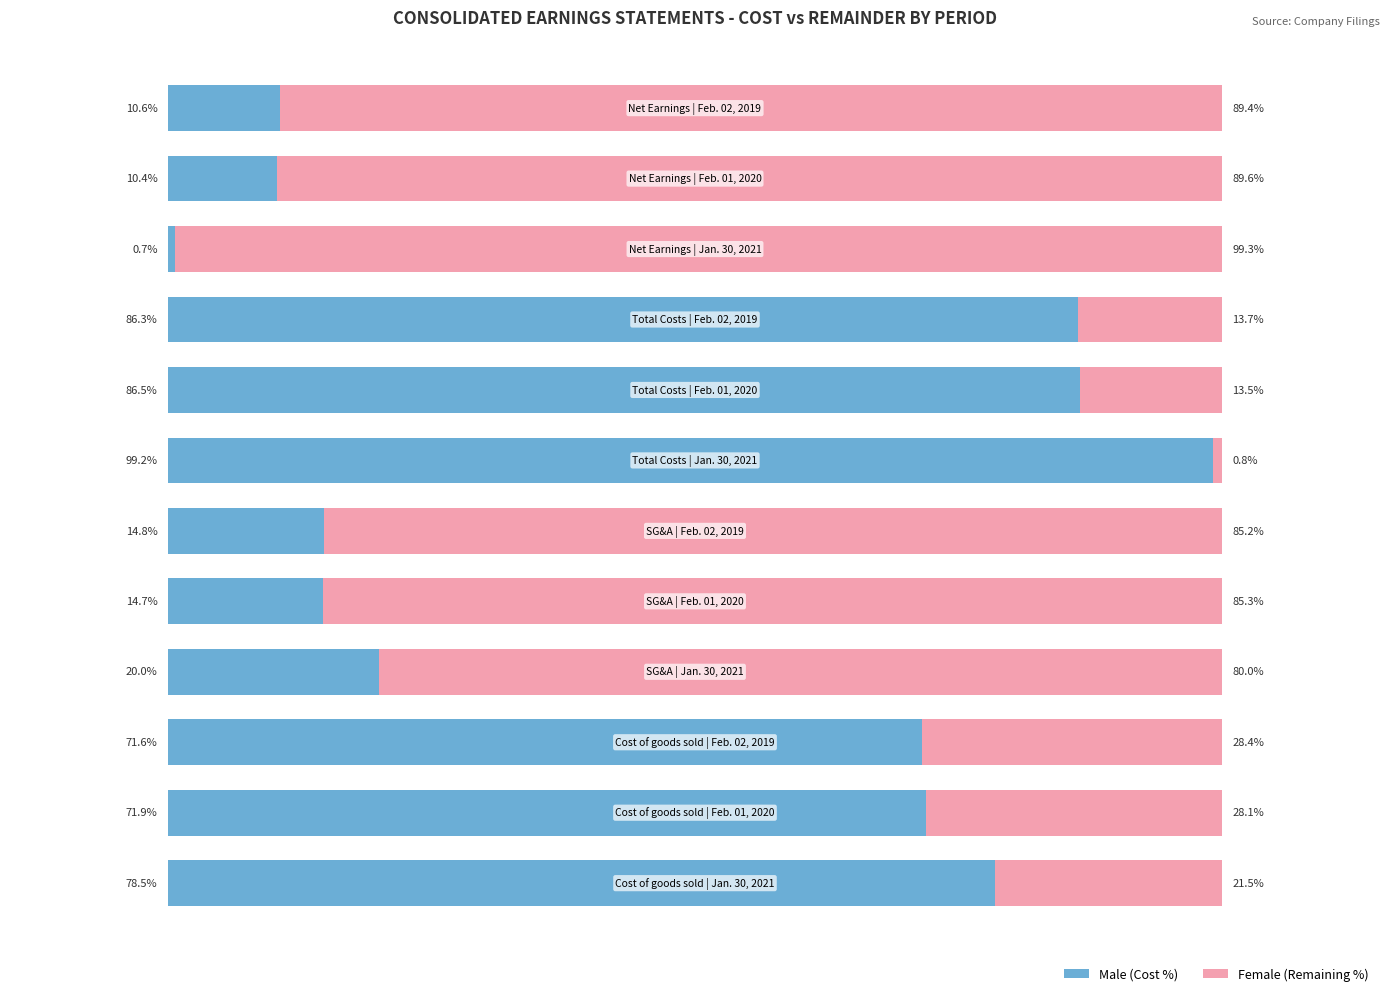

What are all the series names shown in the legend?

Male (Cost %), Female (Remaining %)